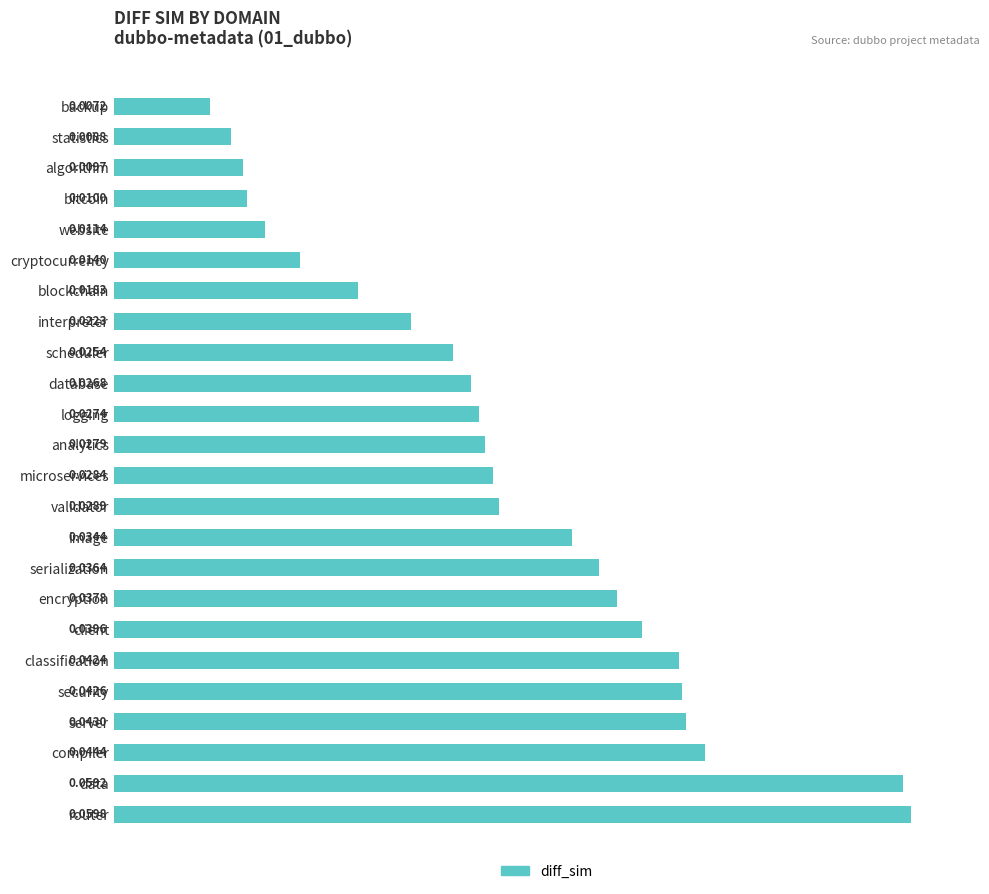

Rank the categories by value from highest to lowest.

router, data, compiler, server, security, classification, client, encryption, serialization, image, validator, microservices, analytics, logging, database, scheduler, interpreter, blockchain, cryptocurrency, website, bitcoin, algorithm, statistics, backup